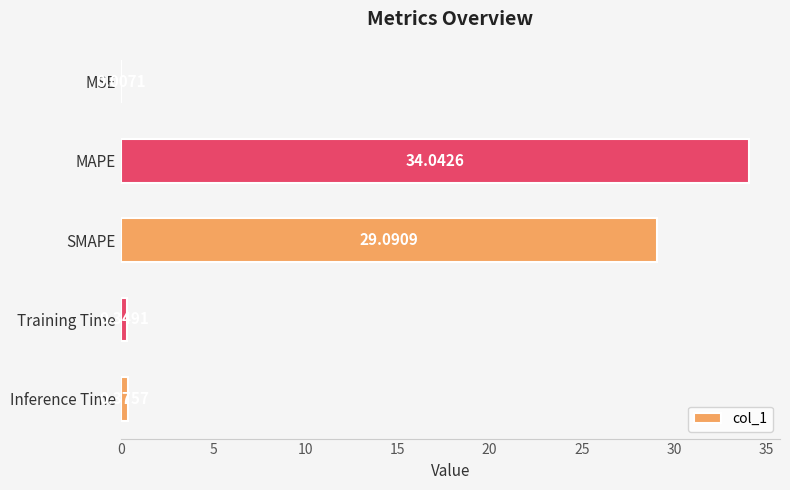

What is the sum of all values?

63.9